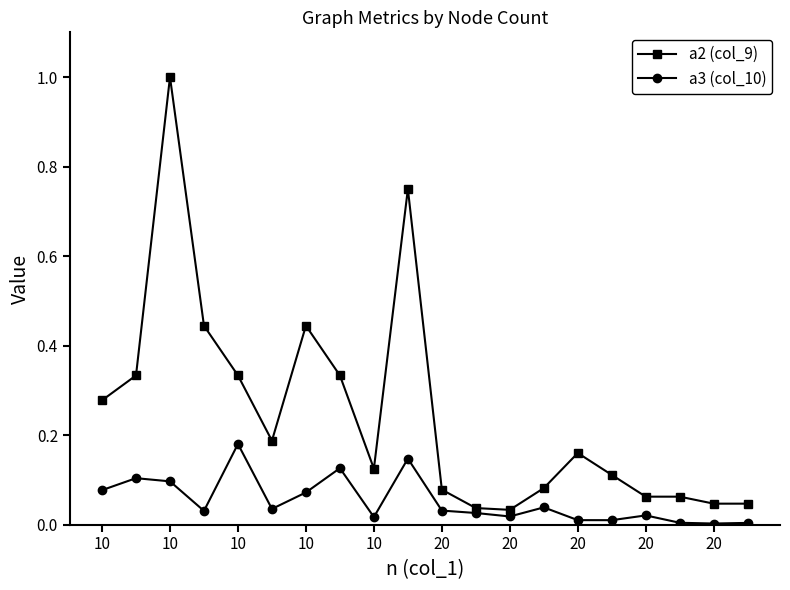

Which series has the widest spread of values?

a2 (col_9)